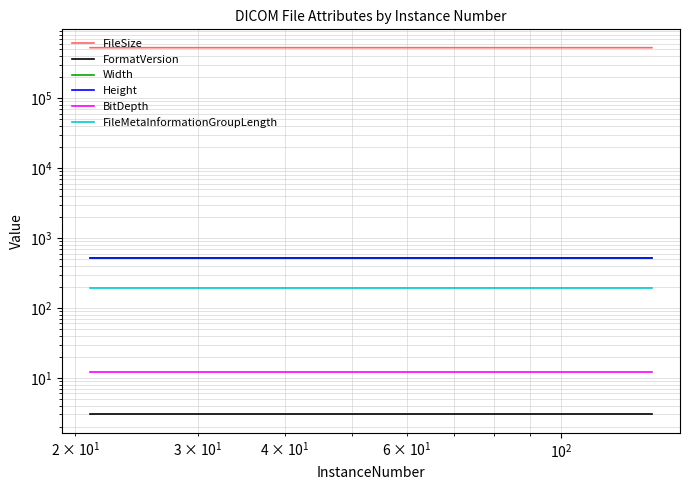

Which series has the largest range (max minus min)?

FileSize